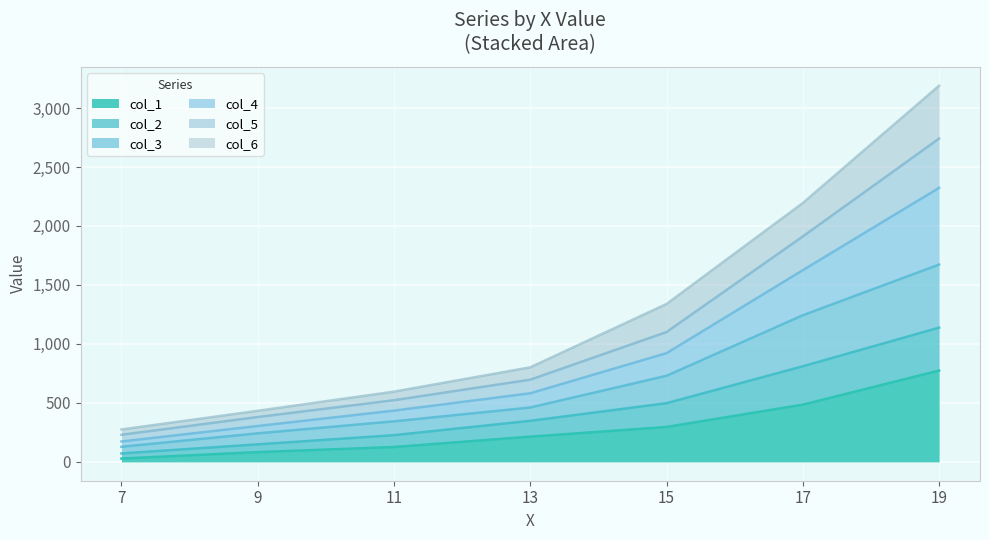

List the labels in order of col_4 value, largest first.

19, 17, 15, 13, 11, 9, 7